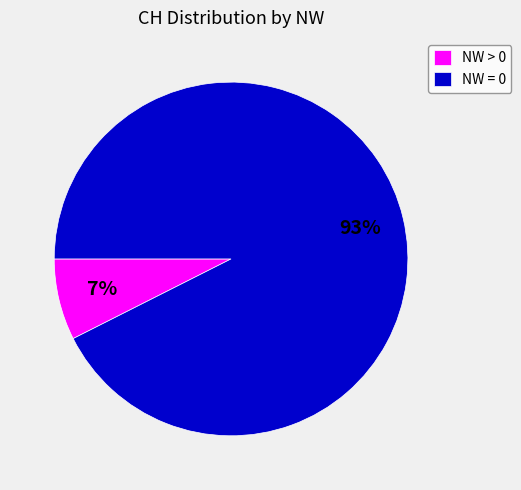

Which category has the smallest portion of the pie?

NW > 0